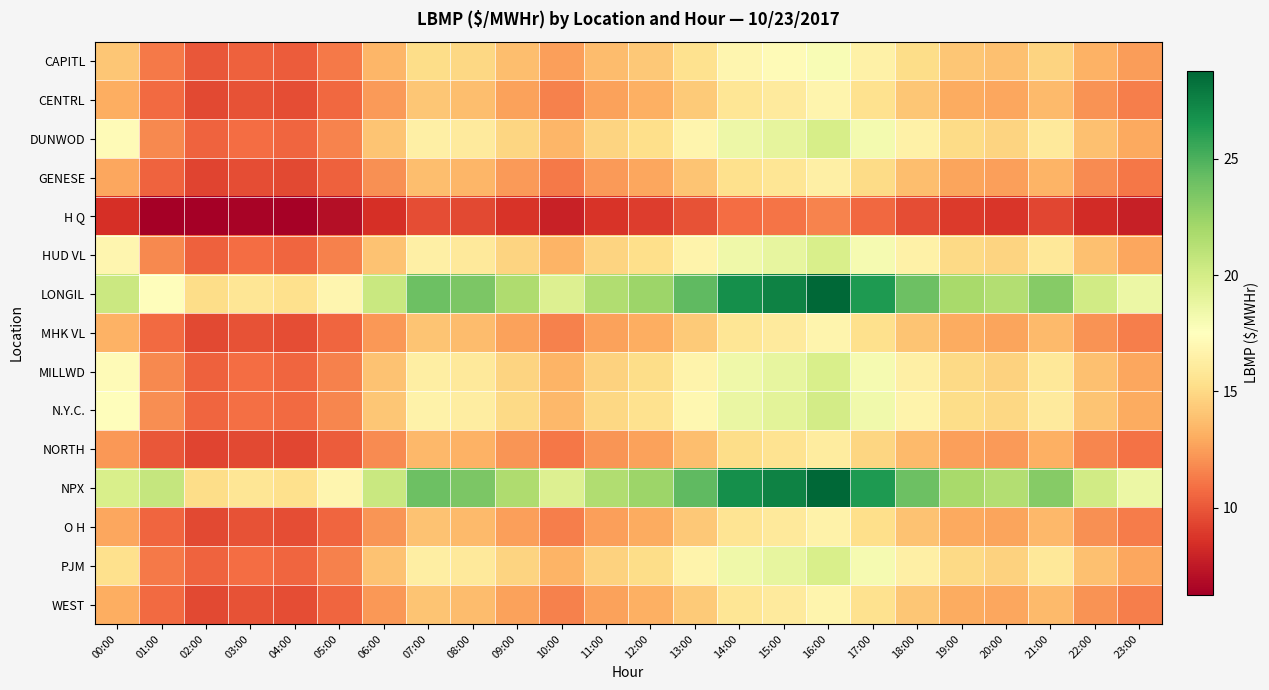

Which label corresponds to the smallest value in the chart?

01:00